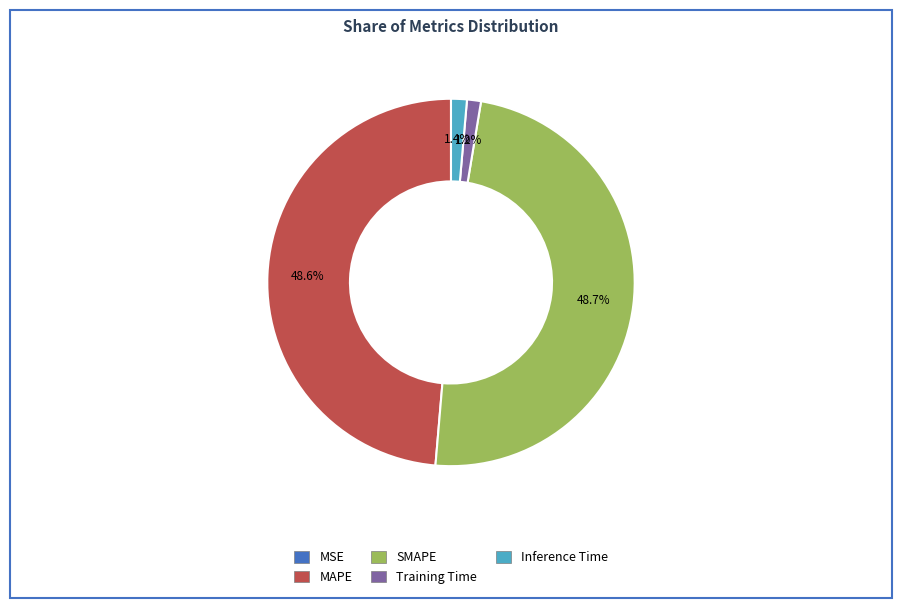

Is there a majority slice in this chart?

No